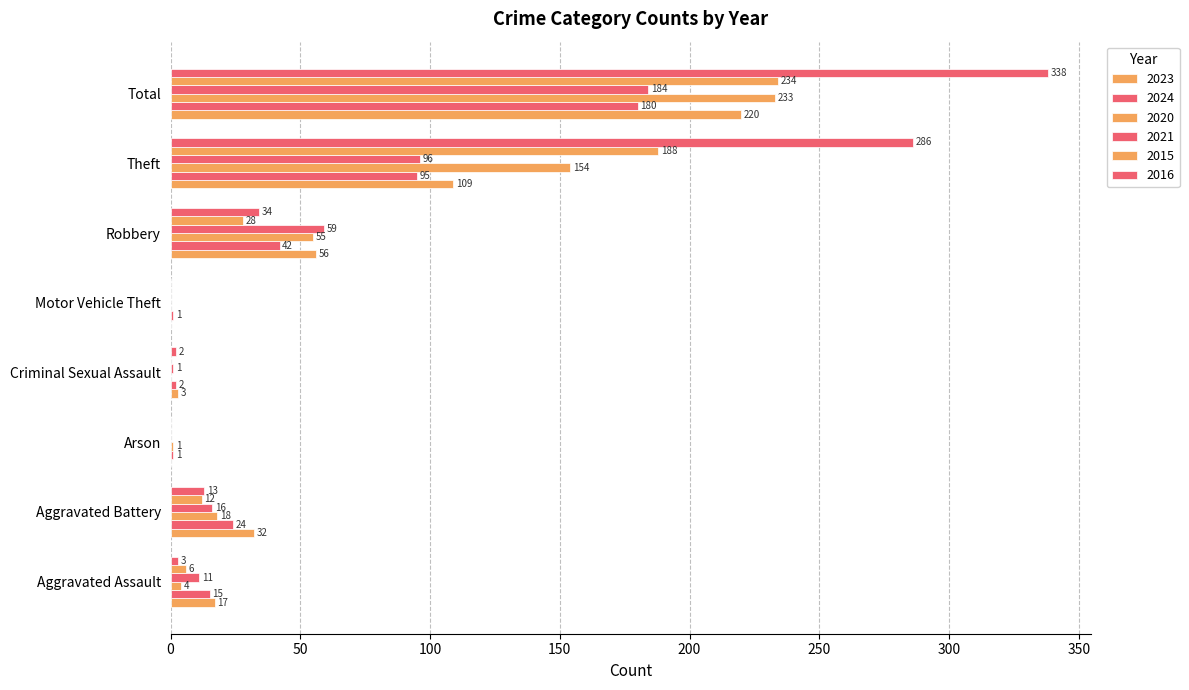

Is the value of 2021 at Total greater than the value of 2024 at Motor Vehicle Theft?

Yes